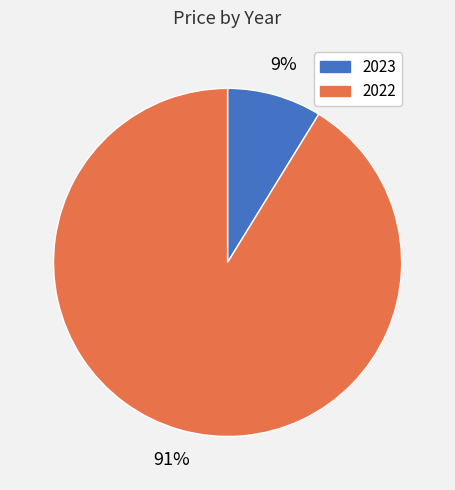

Count the number of slices in the pie.

2